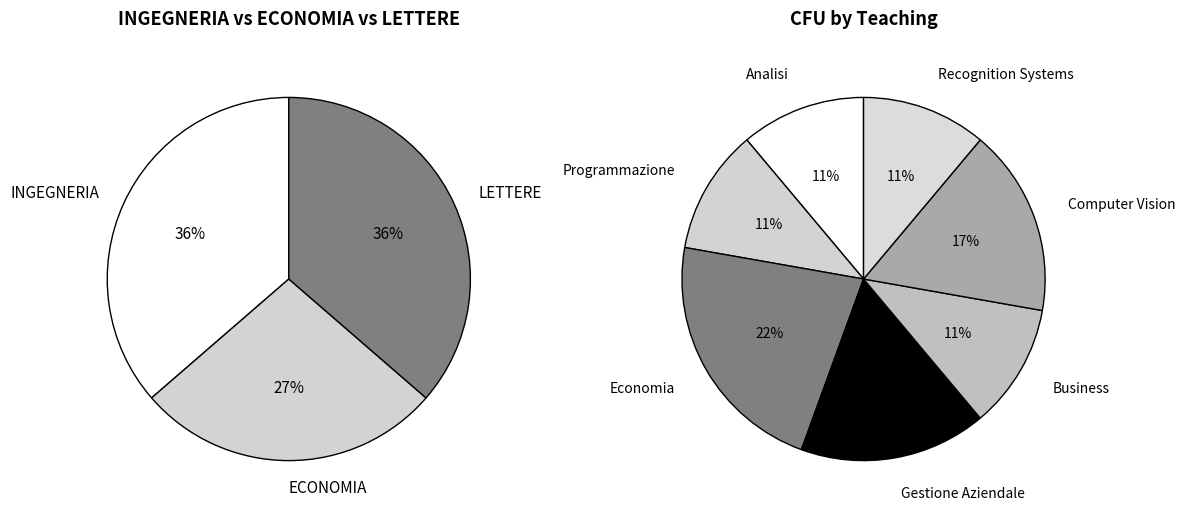

Is there a majority slice in this chart?

No